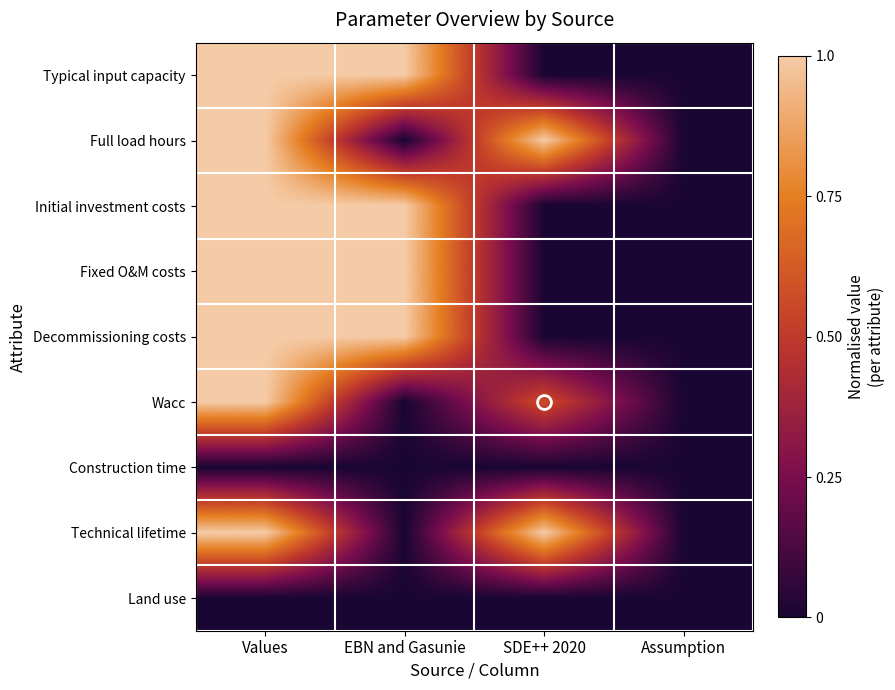

Reading left to right, list all the values displayed in this chart.

Typical input capacity: Values=1.0	EBN and Gasunie=1.0	SDE++ 2020=0.0	Assumption=0.0
Full load hours: Values=1.0	EBN and Gasunie=0.0	SDE++ 2020=1.0	Assumption=0.0
Initial investment costs: Values=1.0	EBN and Gasunie=1.0	SDE++ 2020=0.0	Assumption=0.0
Fixed O&M costs: Values=1.0	EBN and Gasunie=1.0	SDE++ 2020=0.0	Assumption=0.0
Decommissioning costs: Values=1.0	EBN and Gasunie=1.0	SDE++ 2020=0.0	Assumption=0.0
Wacc: Values=1.0	EBN and Gasunie=0.0	SDE++ 2020=0.6	Assumption=0.0
Construction time: Values=0.0	EBN and Gasunie=0.0	SDE++ 2020=0.0	Assumption=0.0
Technical lifetime: Values=1.0	EBN and Gasunie=0.0	SDE++ 2020=1.0	Assumption=0.0
Land use: Values=0.0	EBN and Gasunie=0.0	SDE++ 2020=0.0	Assumption=0.0